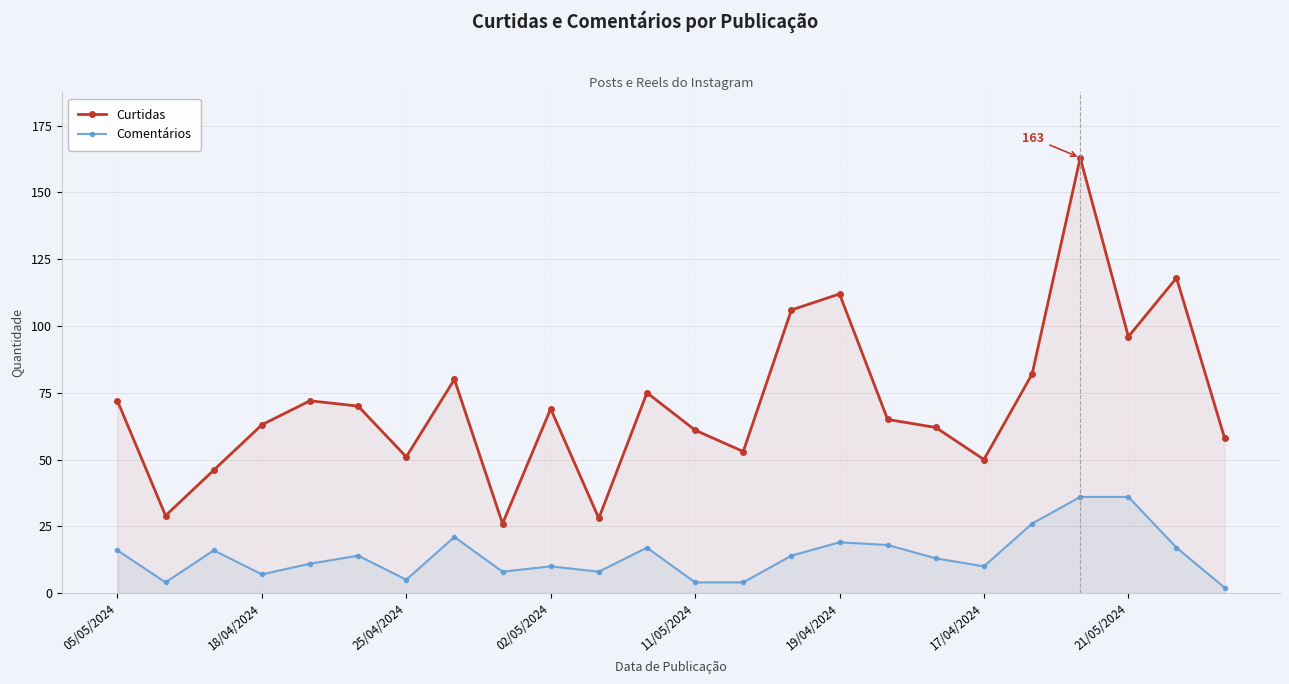

The Comentários series shows 19 at 19/04/2024. True or false?

True